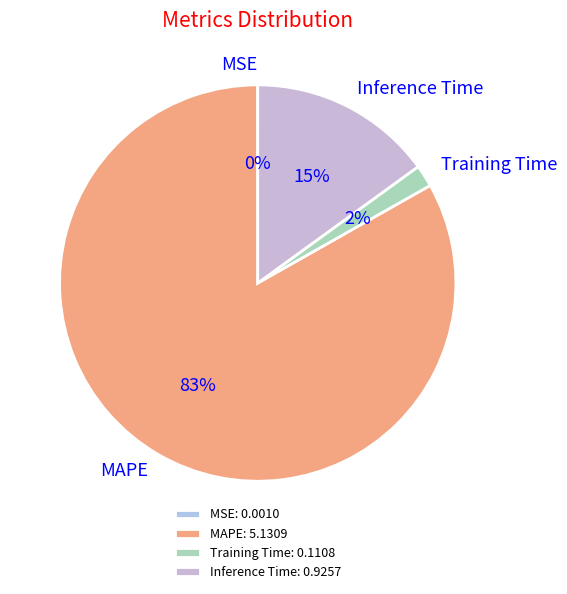

Which slice is the largest?

MAPE